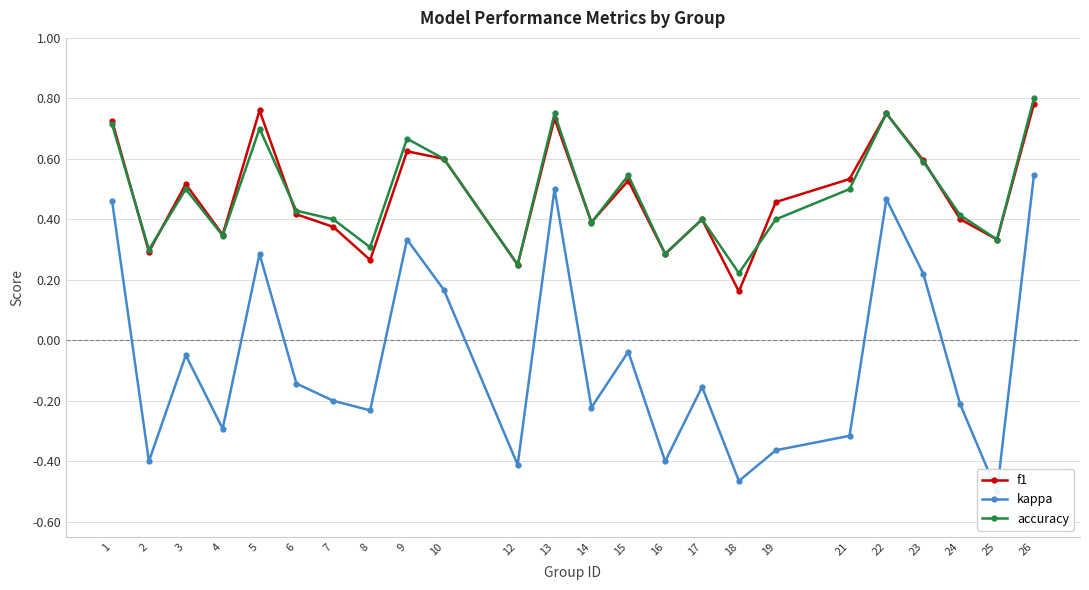

What is the spread (max minus min) of values at 21?

0.8